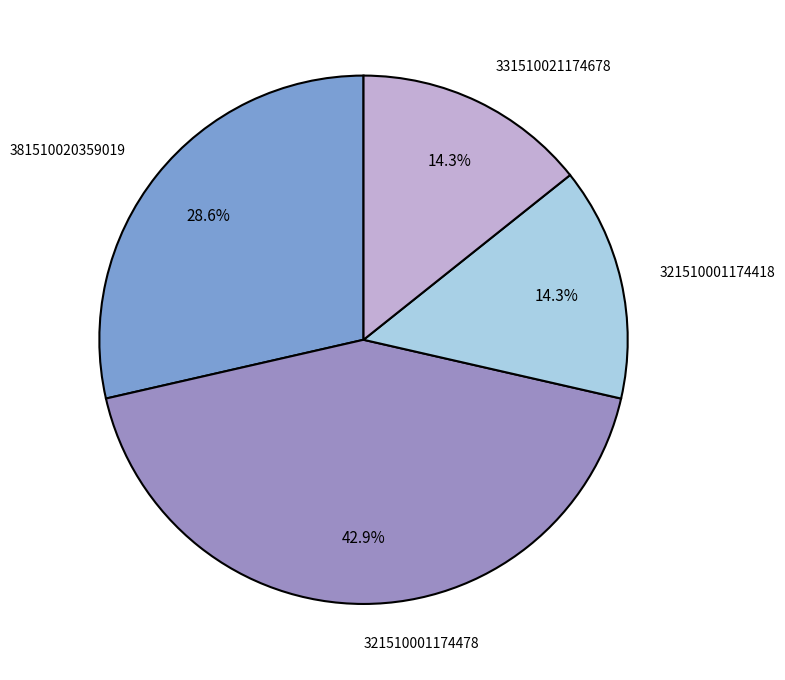

Between 381510020359019 and 321510001174418, which is larger?

381510020359019